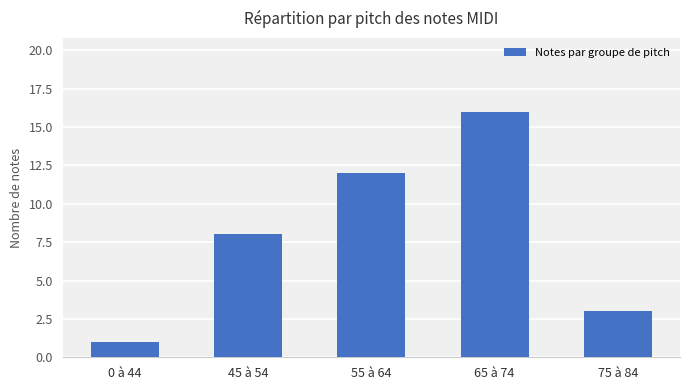

Are the bars horizontal?

No